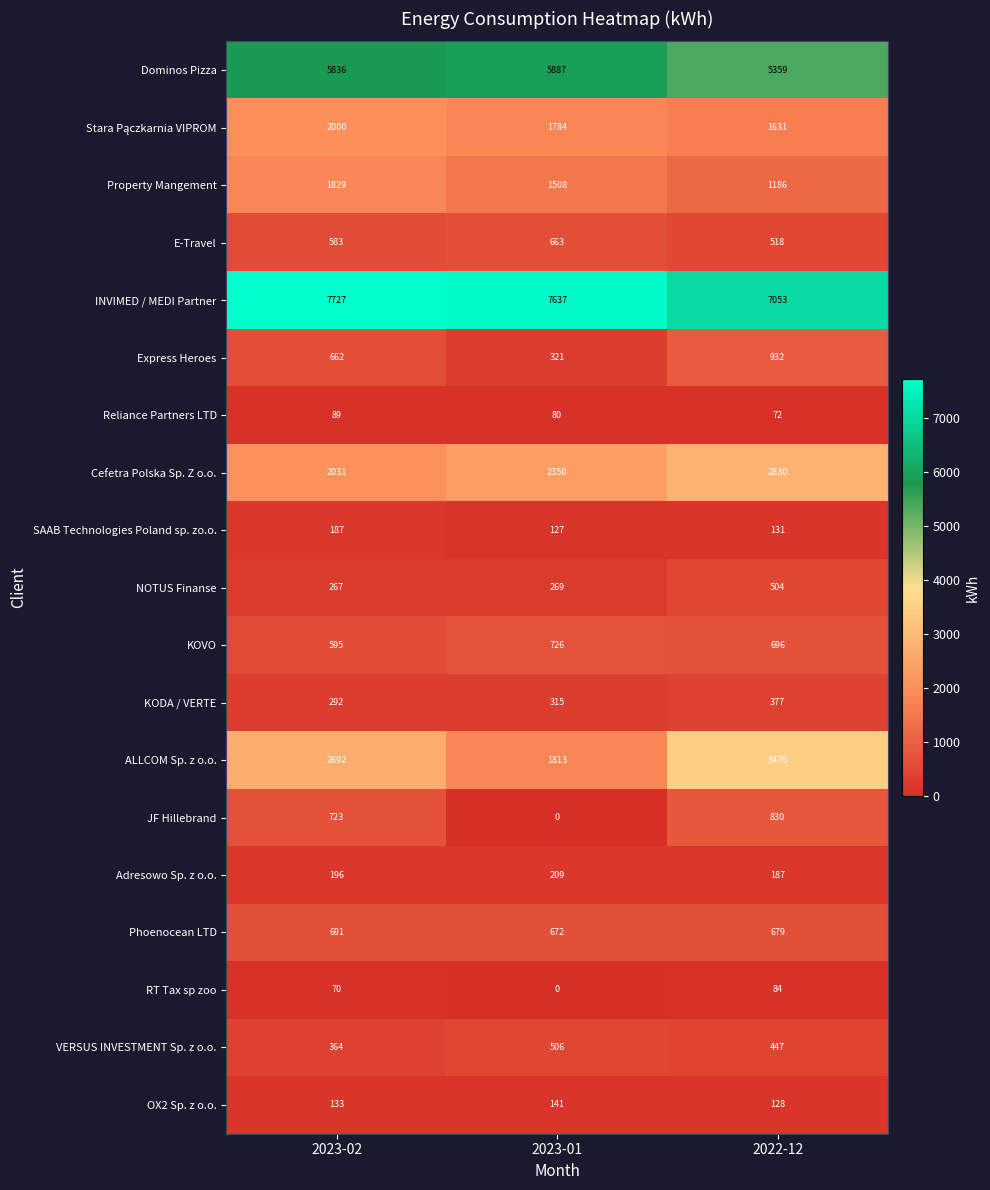

What is the total value across all series at 2022-12?

27120